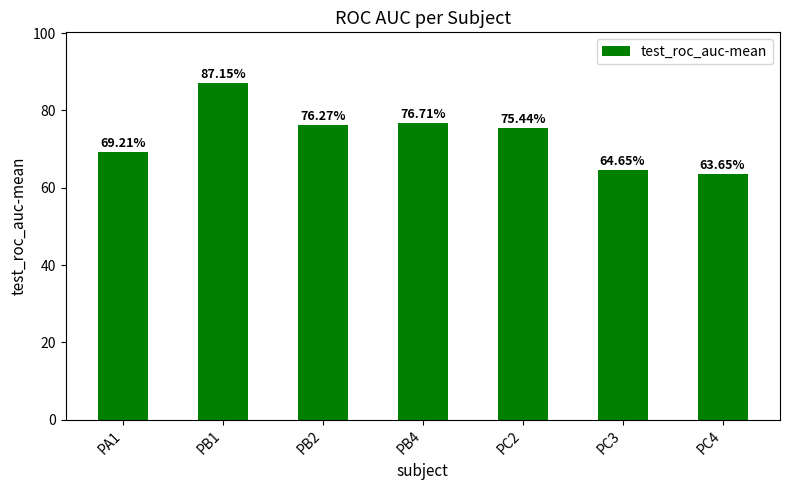

List the labels in order of value, smallest first.

PC4, PC3, PA1, PC2, PB2, PB4, PB1